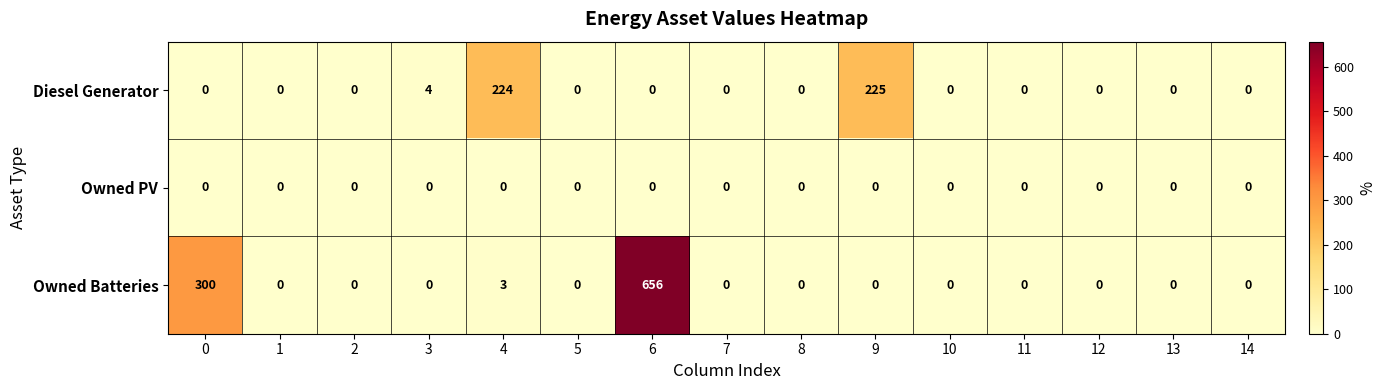

At which category is the sum across all series the highest?

6